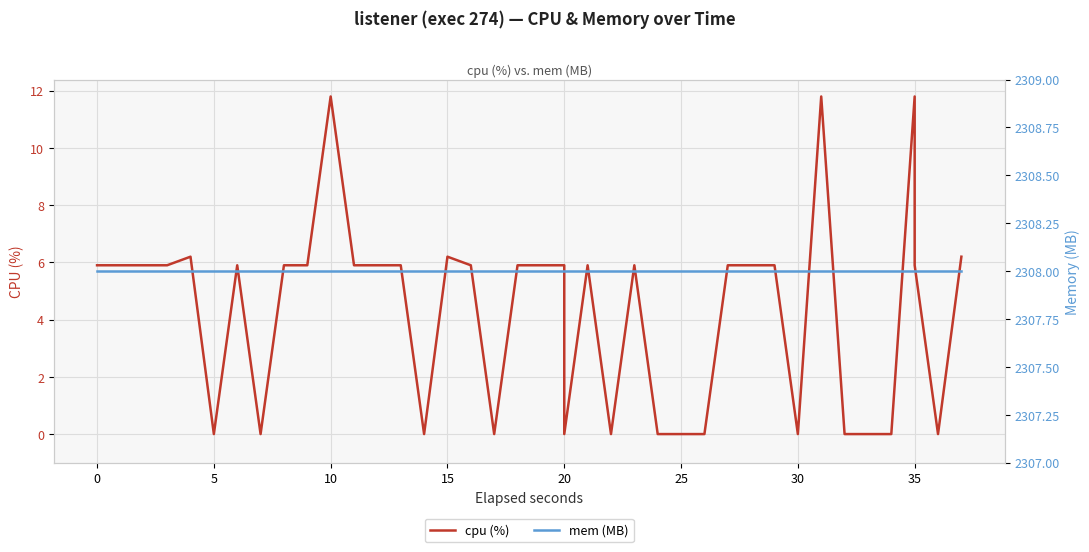

True or false: mem (MB) and cpu (%) cross at least once.

False